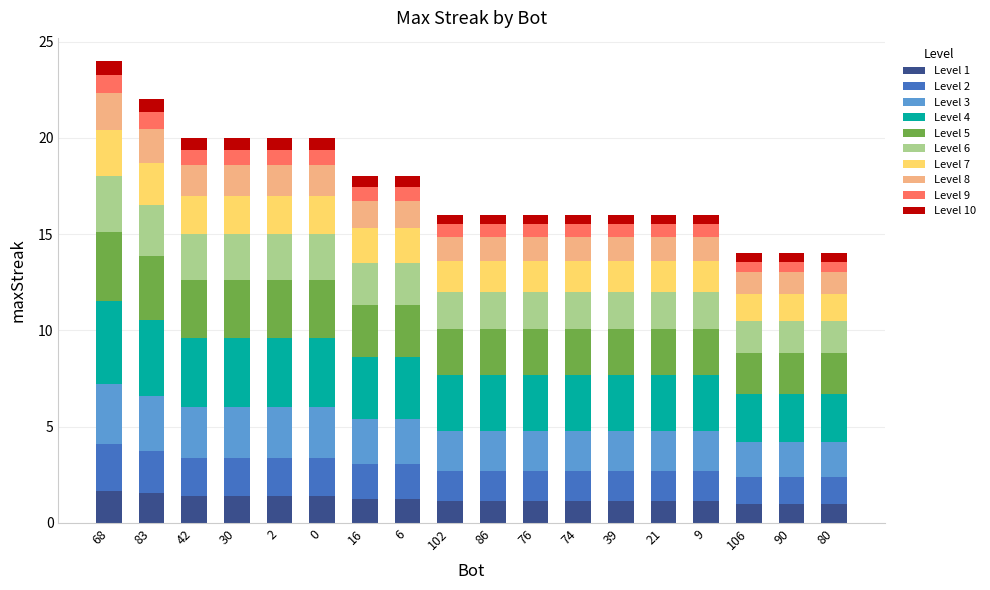

What is the maximum value for Level 1?

1.7